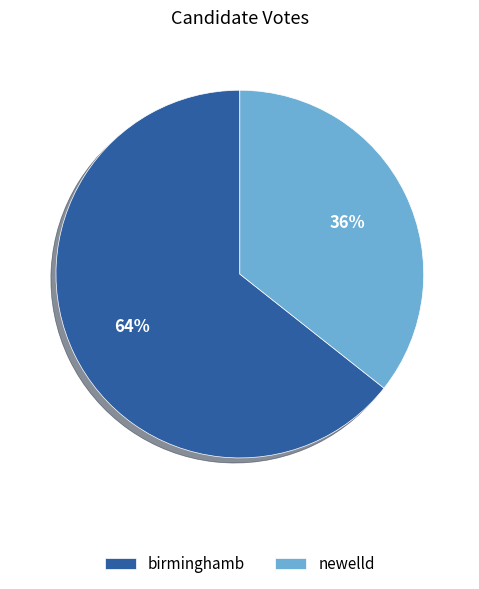

Is the sum of birminghamb and newelld greater than half?

Yes